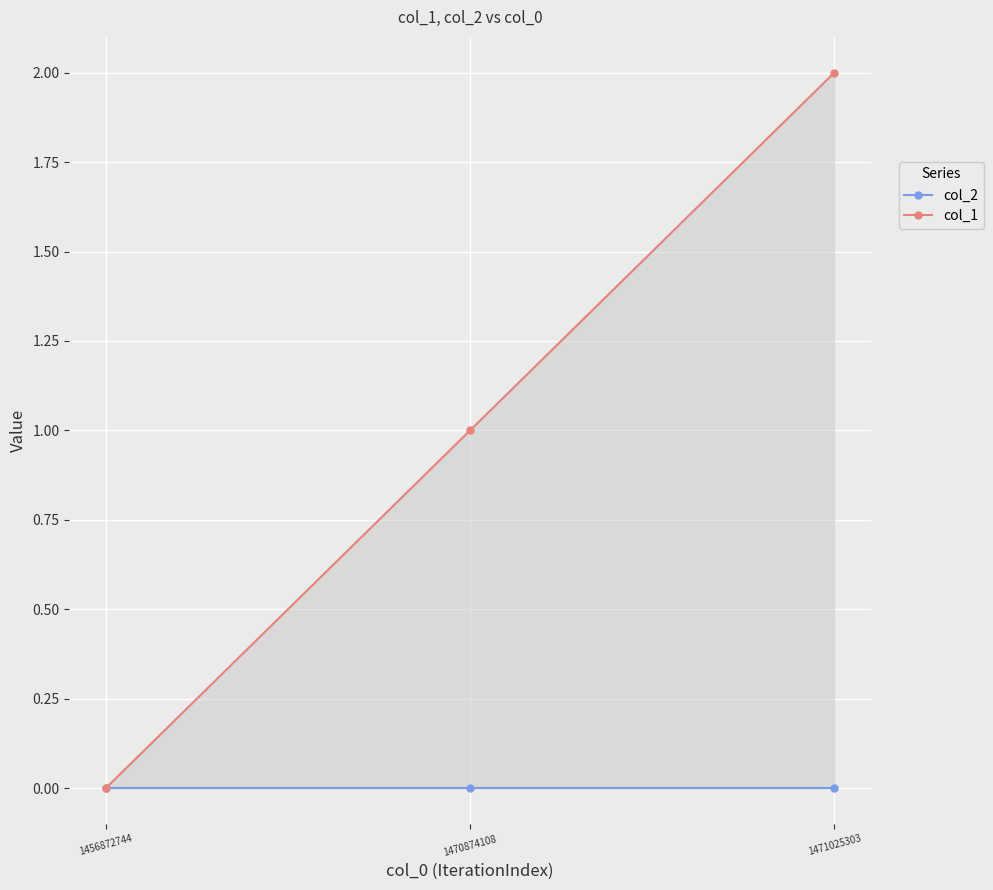

Which series changed the most between 1456872744 and 1470874108?

col_1